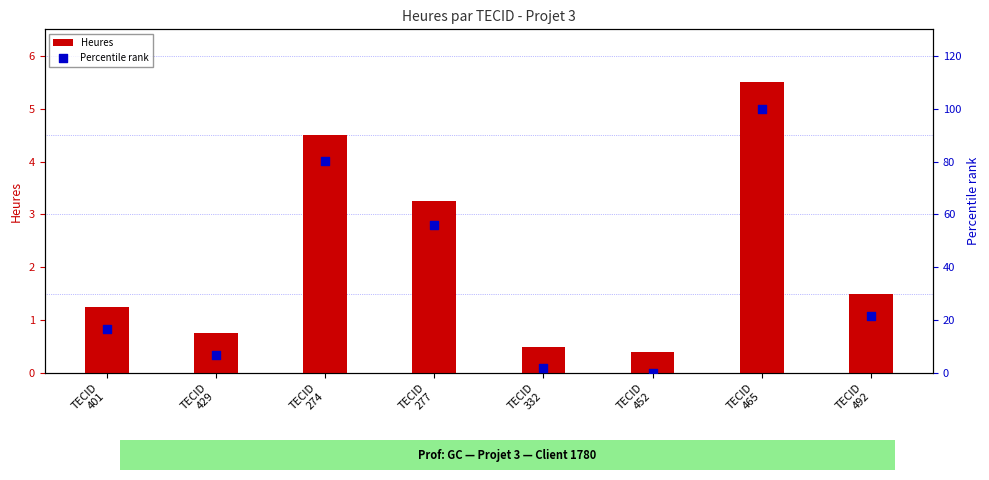

Which series reaches the maximum Y coordinate?

Percentile rank